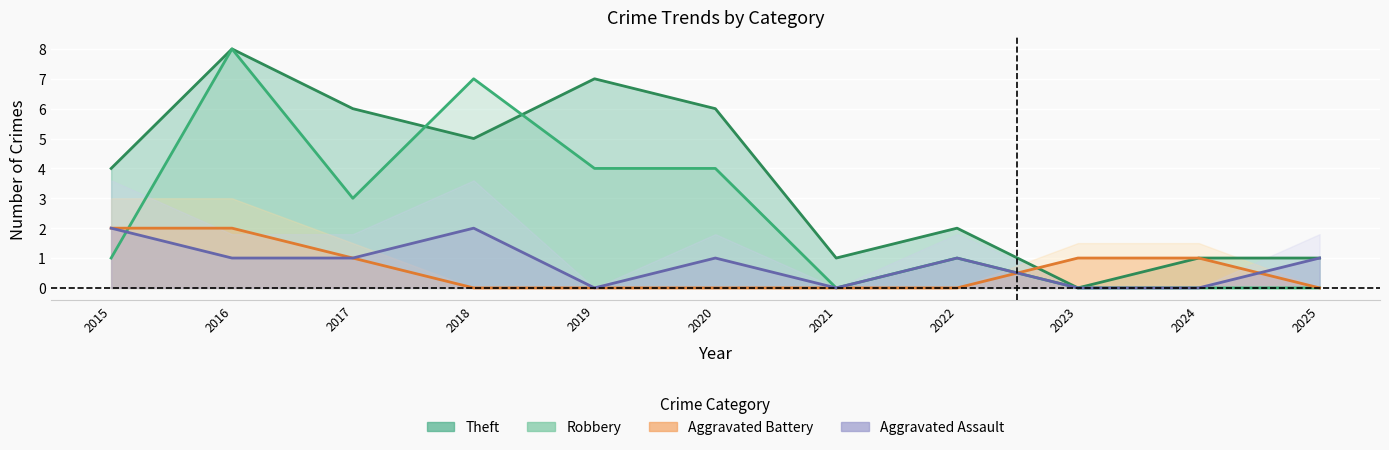

At which category does the chart reach its minimum across all series?

2019